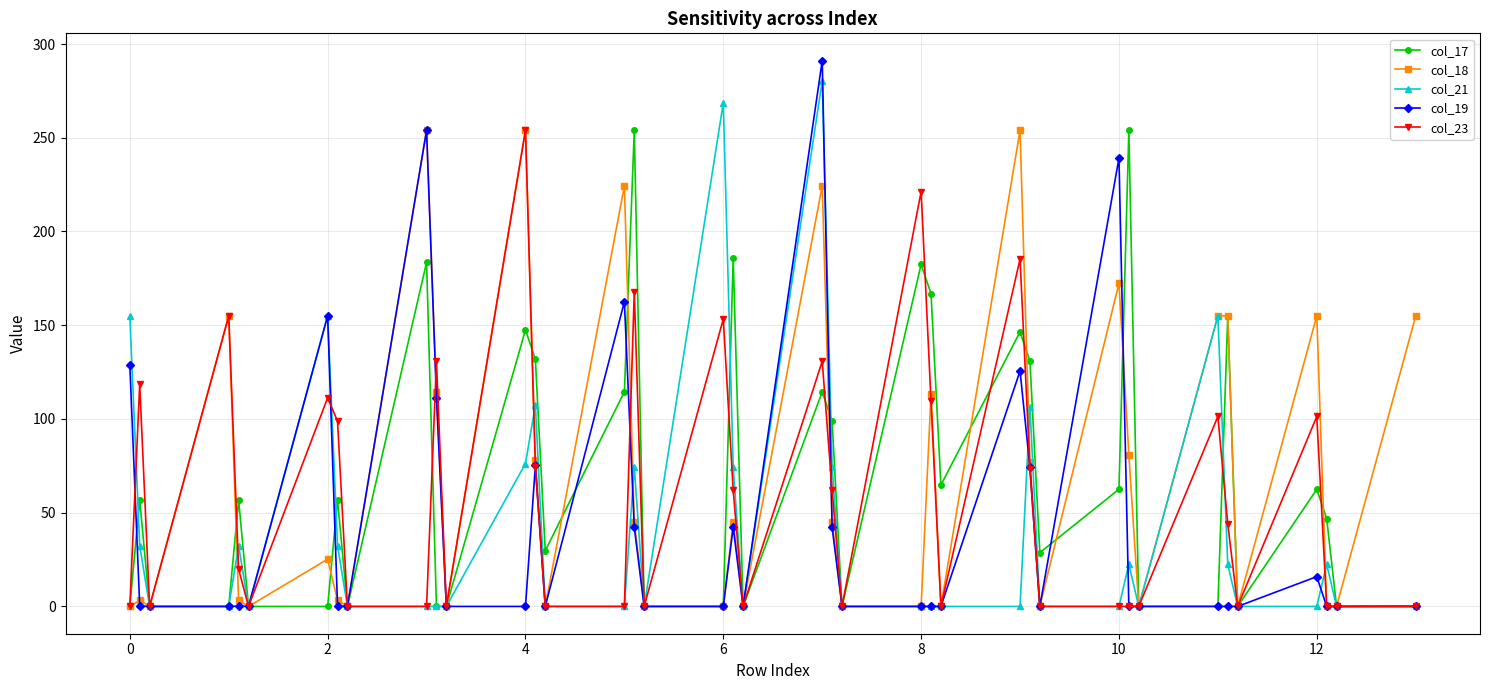

What is the difference between the maximum and minimum values in the col_18 series?

254.0